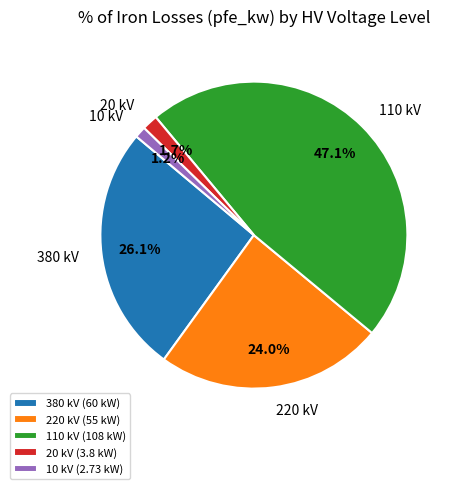

Is it true that 380 kV is 26% of the pie?

True